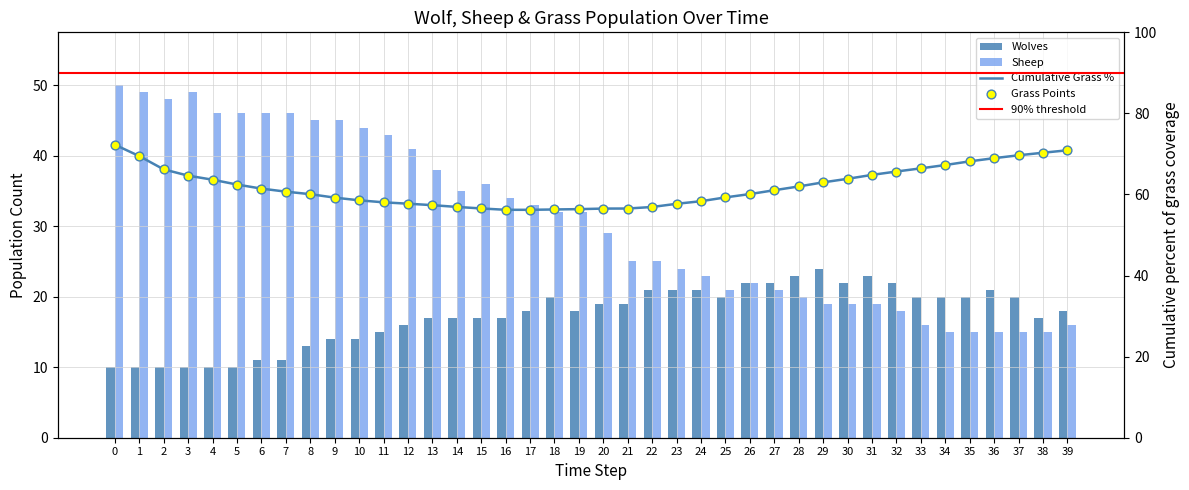

Which series reaches the maximum Y coordinate?

Sheep